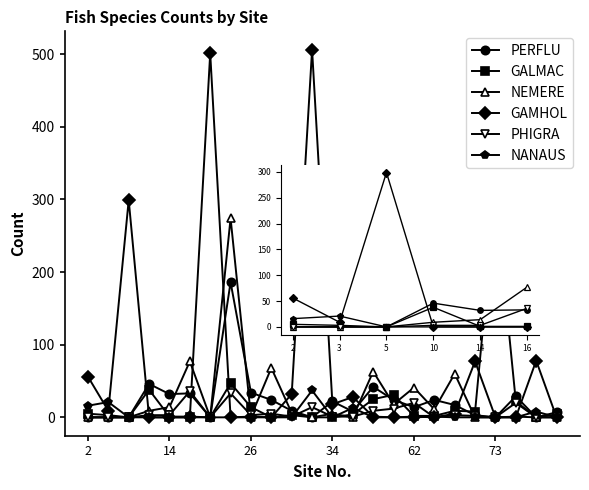

Which series has the largest total across all categories?

GAMHOL